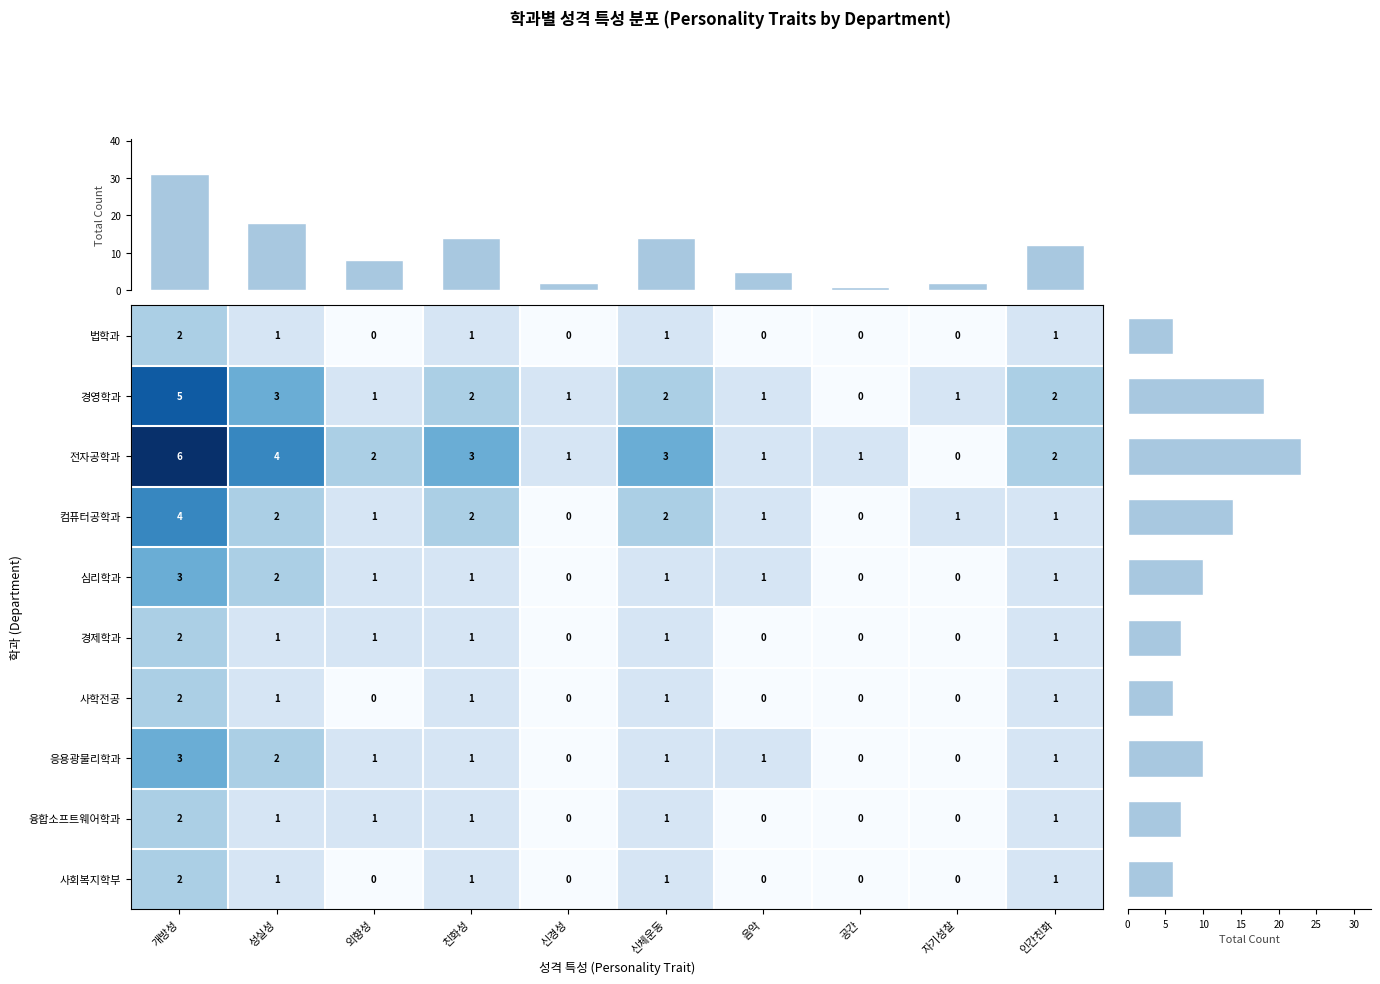

What is the spread (max minus min) of values at 개방성?

4